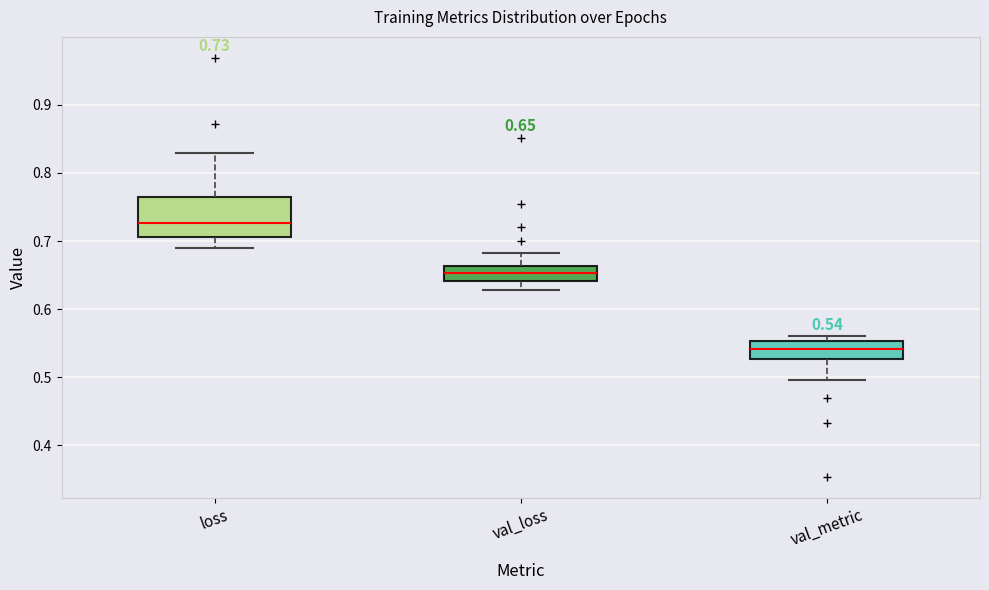

Which box has the highest median line?

loss